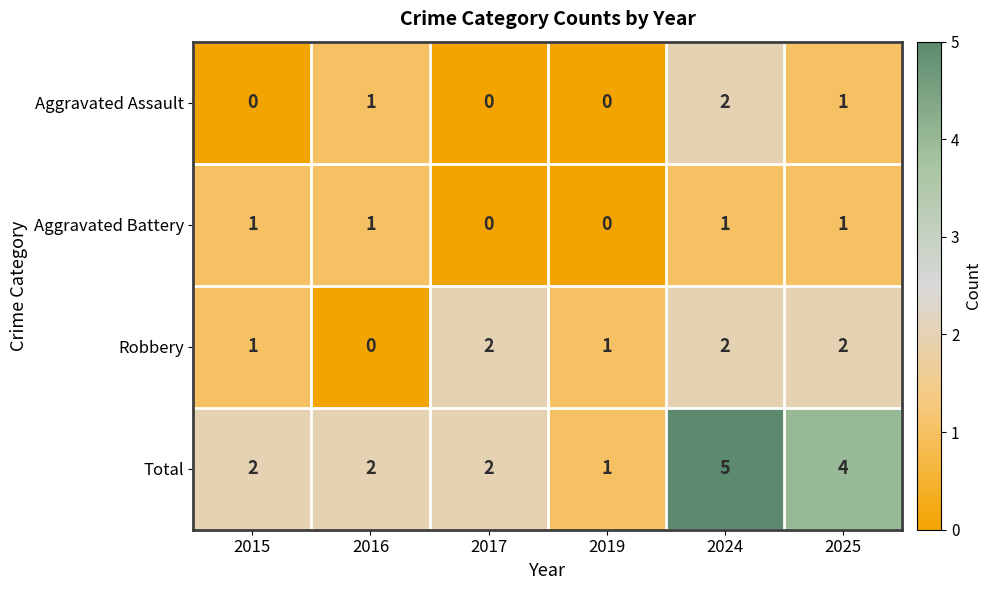

Which series has the widest spread of values?

Total